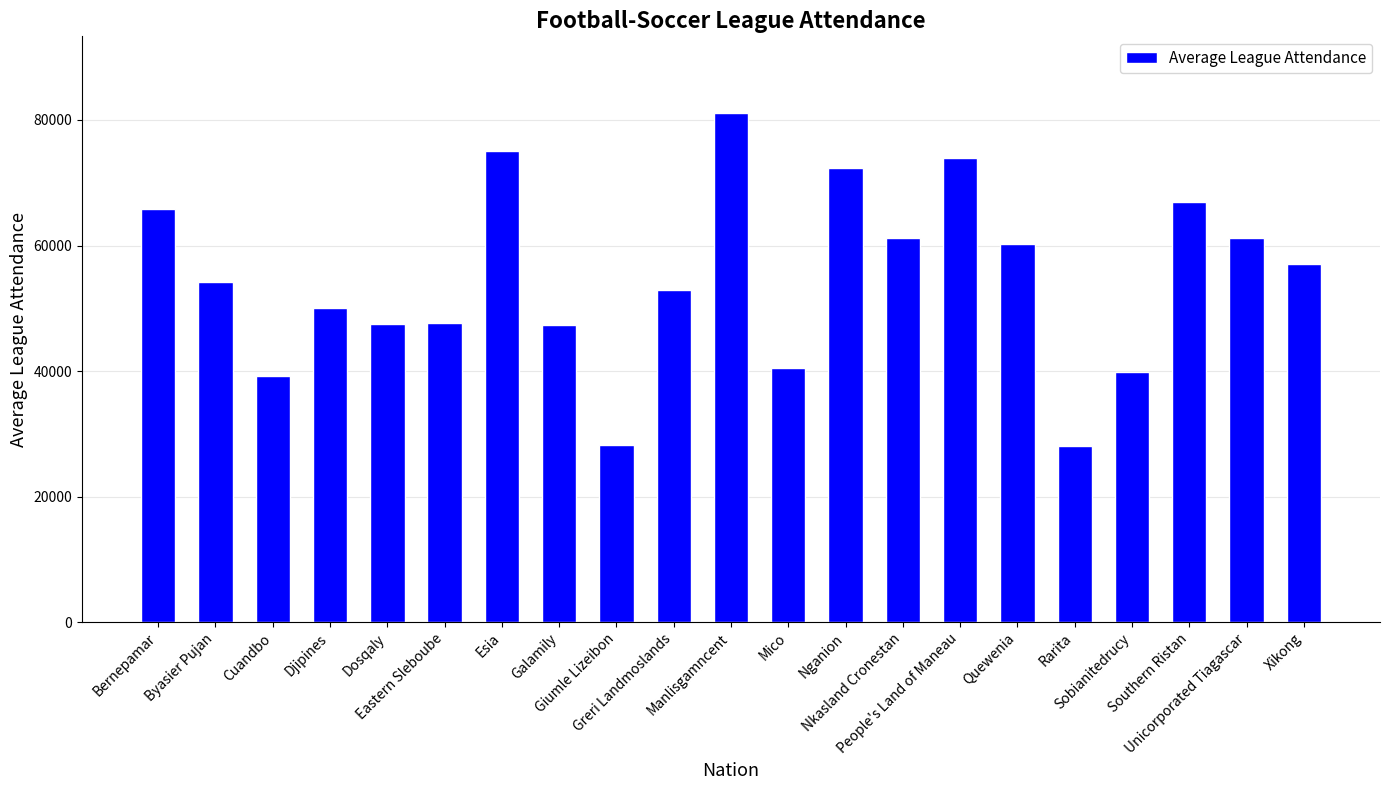

What is the average value?

54797